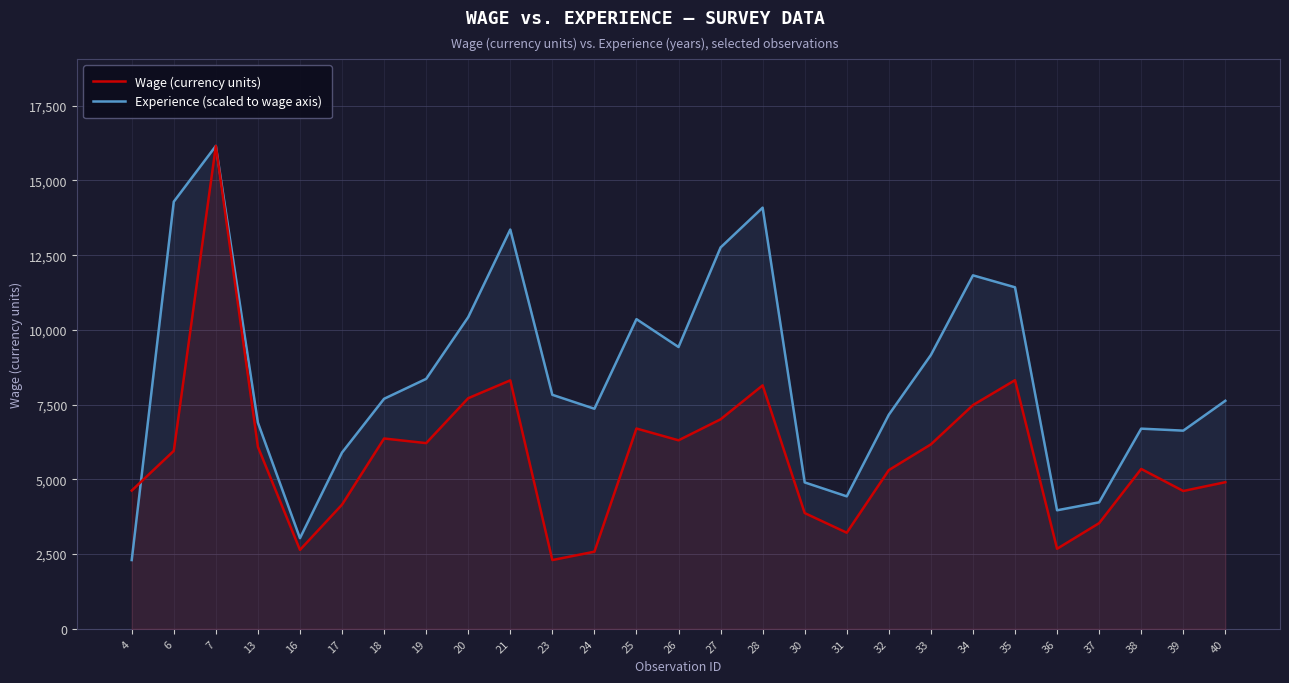

True or false: Wage (currency units) has a value of 2580.0 at 24.

True